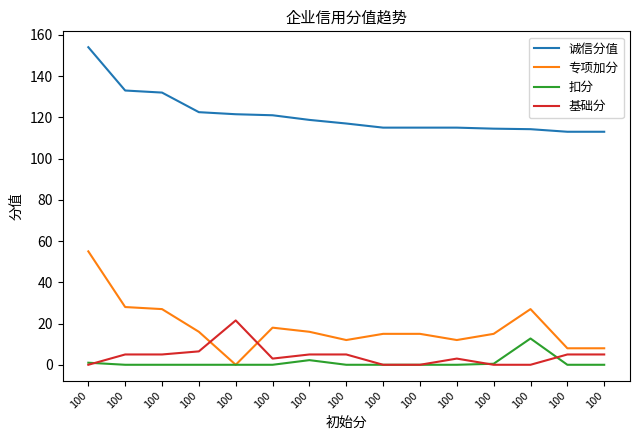

True or false: 扣分 has more than 2 points higher than both neighbors.

False